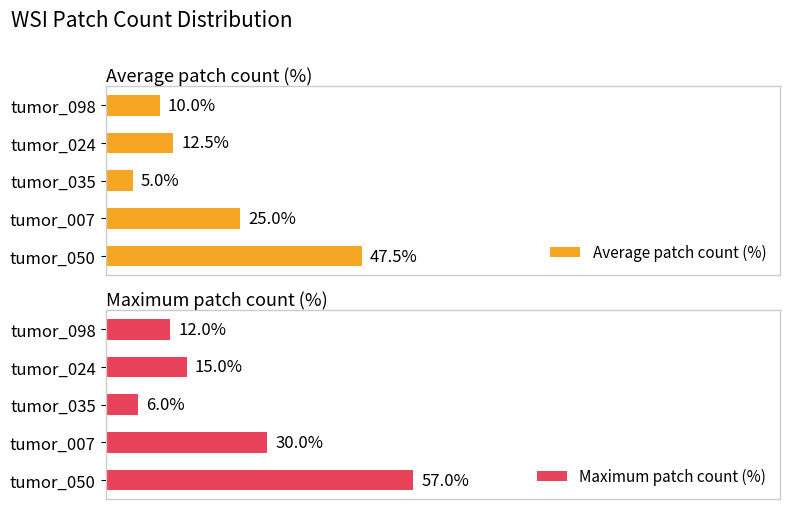

What is the maximum value for Average patch count (%)?

47.5